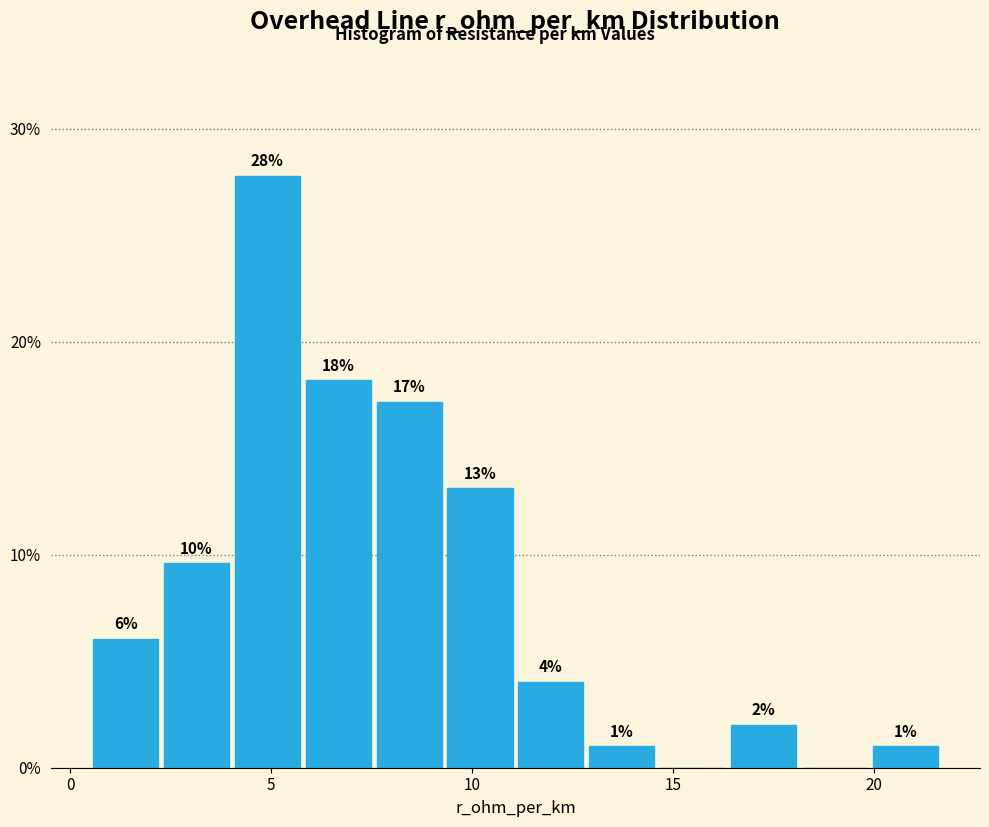

Around what value on the x-axis is the tallest bar? Give the approximate position of its centre, as read against the axis.

5.0